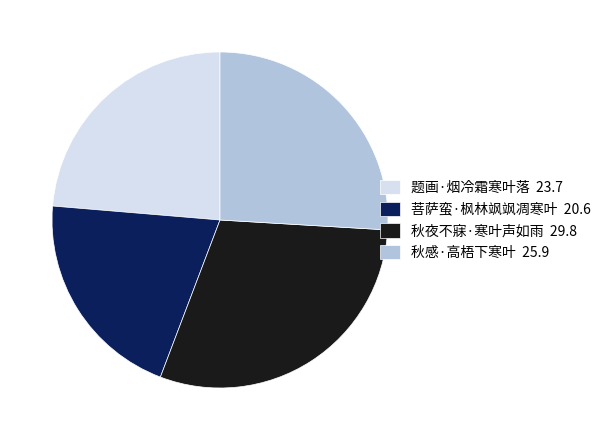

What is the ratio of the value at 秋感·高梧下寒叶 to the value at 秋夜不寐·寒叶声如雨?

0.9